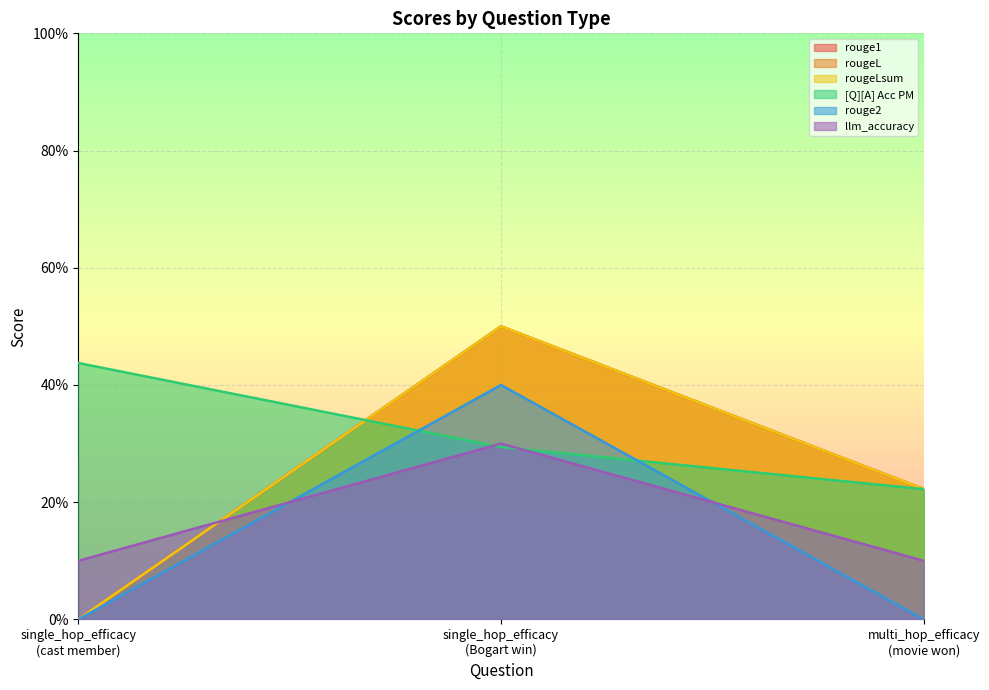

The rouge2 series shows -0.3 at multi_hop_efficacy
(movie won). True or false?

False